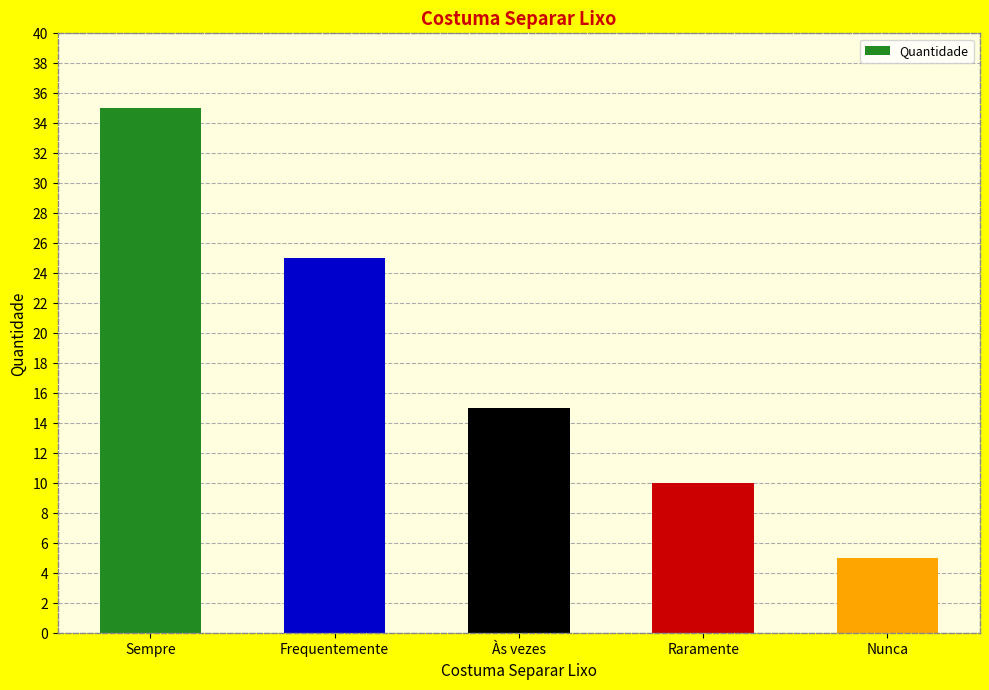

Count the values in the range 10 to 25.

3